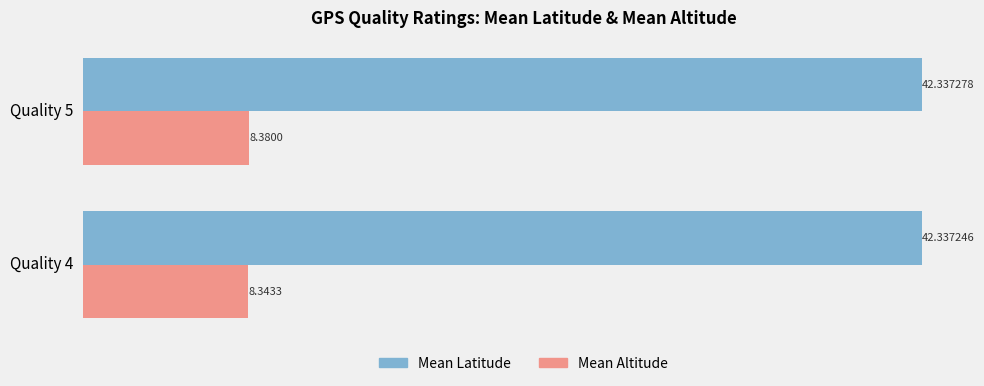

What is the spread (max minus min) of values at Quality 4?

34.0